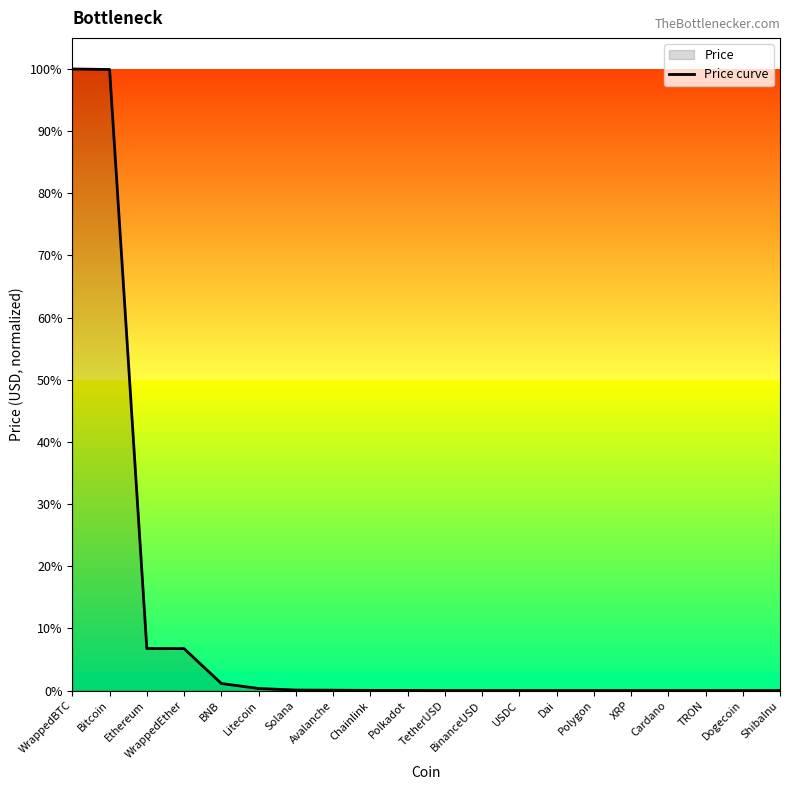

List the labels in order of value, smallest first.

ShibaInu, Dogecoin, TRON, Cardano, XRP, Polygon, Dai, USDC, TetherUSD, BinanceUSD, Polkadot, Chainlink, Avalanche, Solana, Litecoin, BNB, WrappedEther, Ethereum, Bitcoin, WrappedBTC